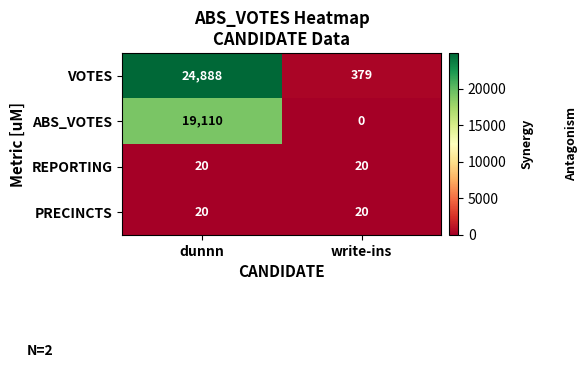

Reading left to right, what are all the values shown in this chart?

VOTES: 24888	379
ABS_VOTES: 19110	0
REPORTING: 20	20
PRECINCTS: 20	20